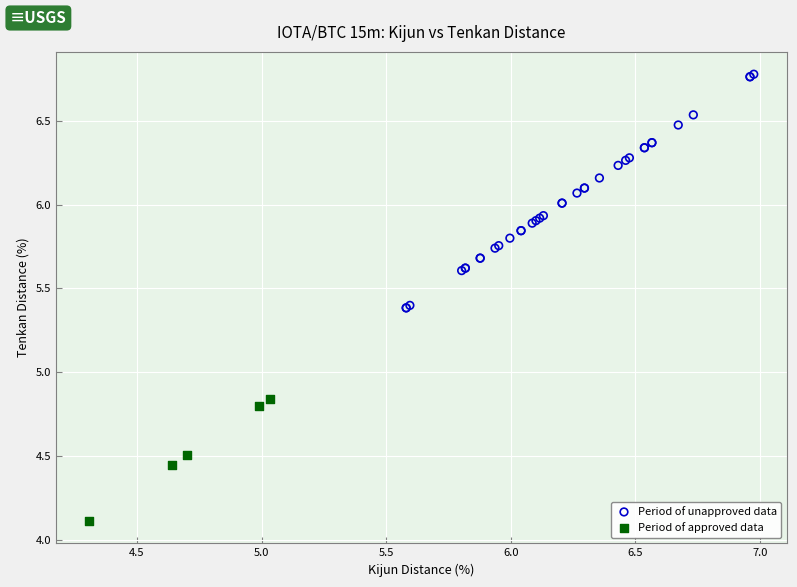

Which series contains the highest Y value?

Period of unapproved data